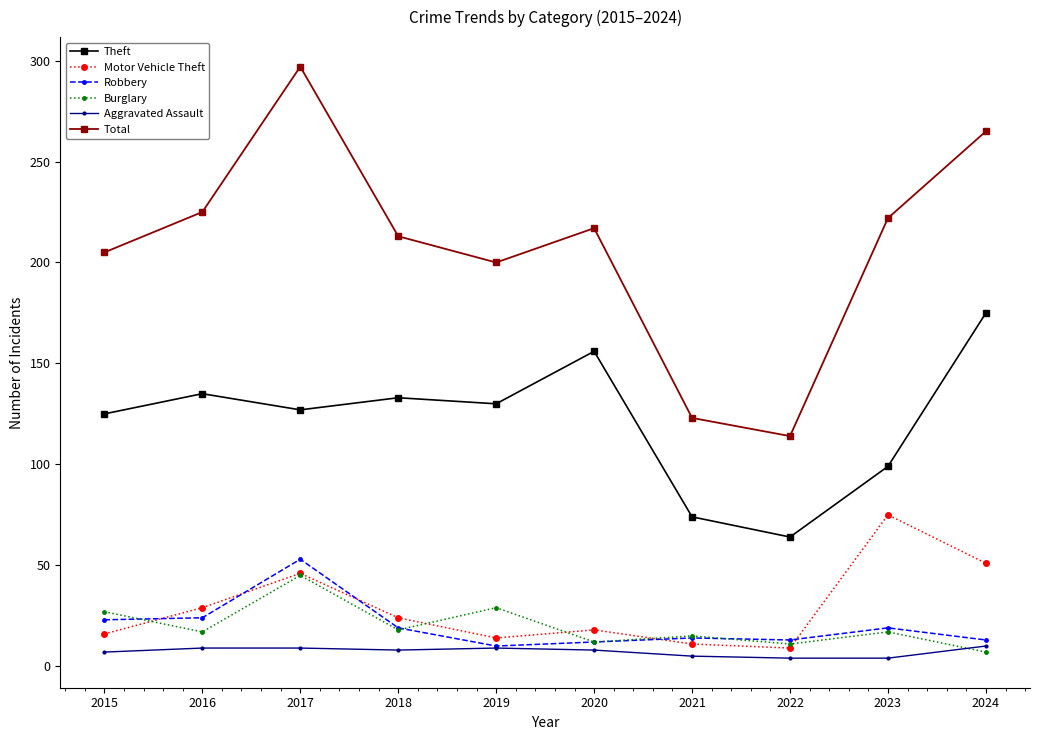

Which series changed the most between 2015 and 2023?

Motor Vehicle Theft